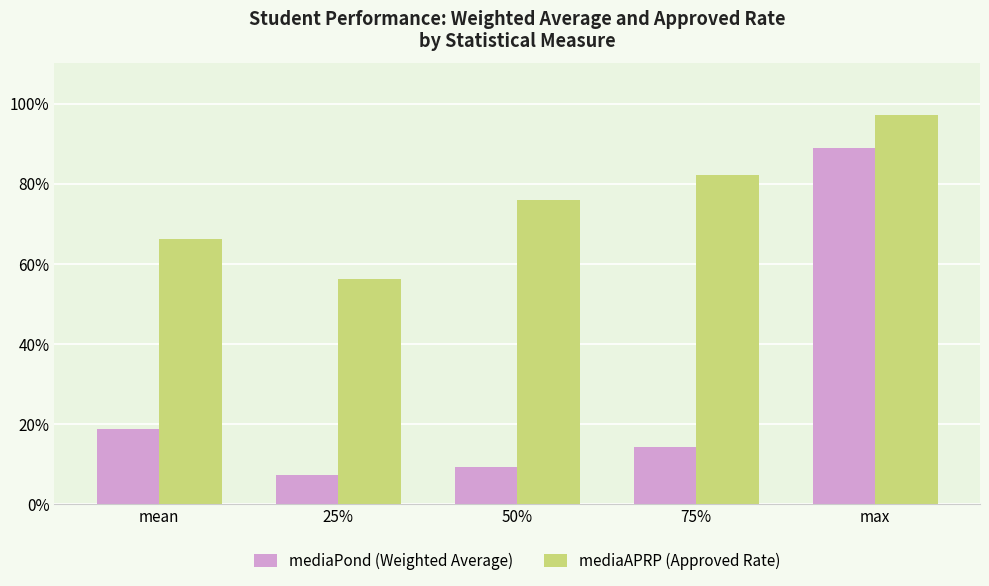

What position from the left is 75%?

4